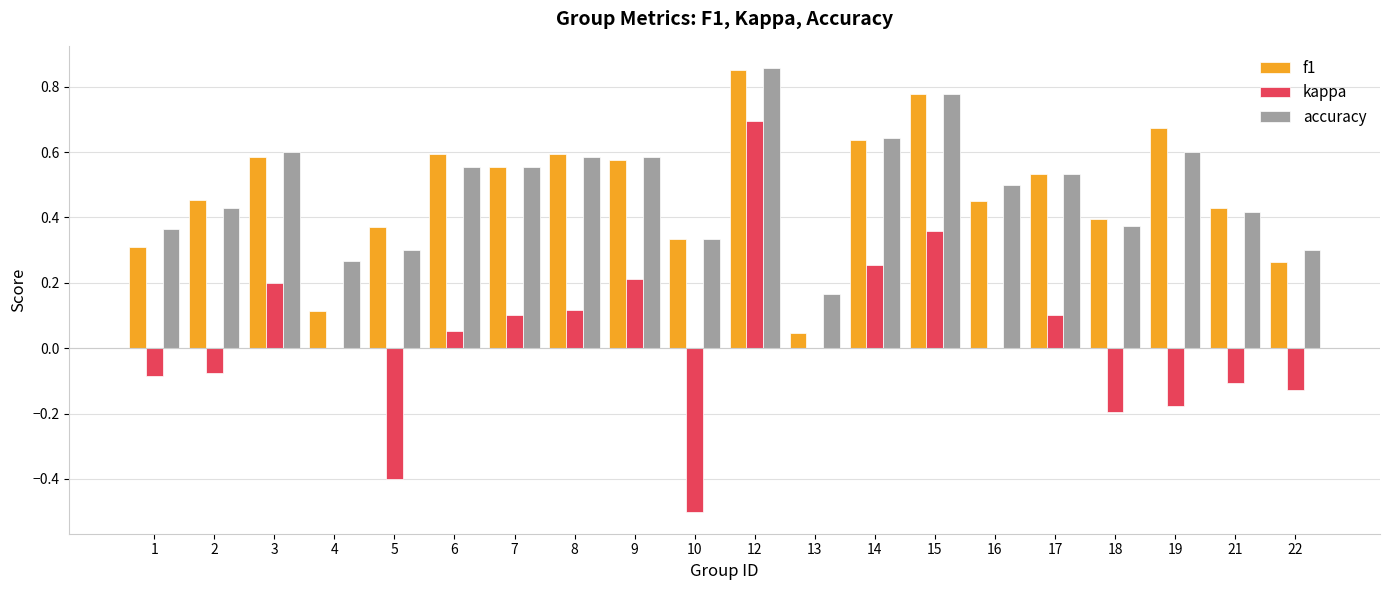

What are all the series names shown in the legend?

f1, kappa, accuracy